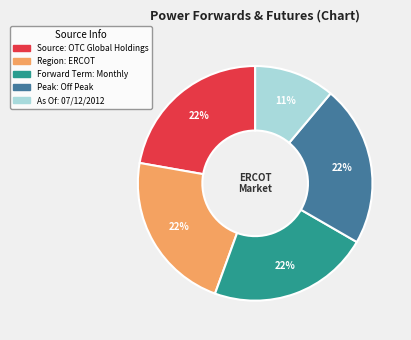

True or false: Region: ERCOT accounts for 22% of the total.

True